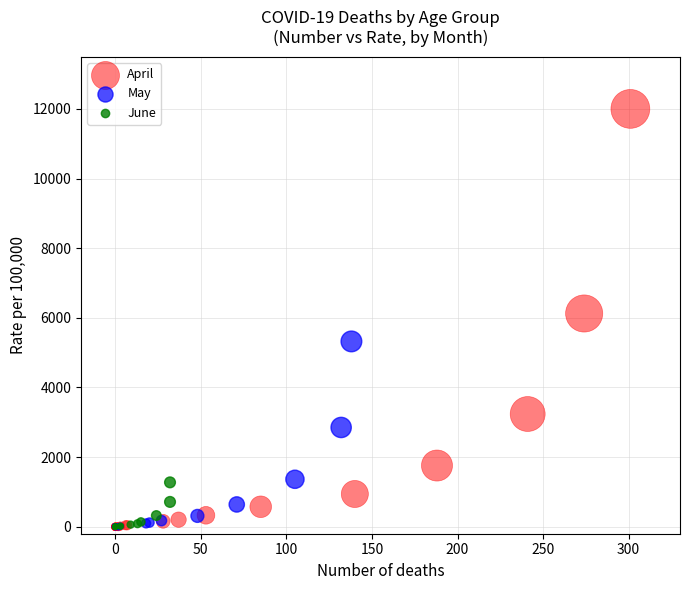

Which series has the widest spread of Y values?

April